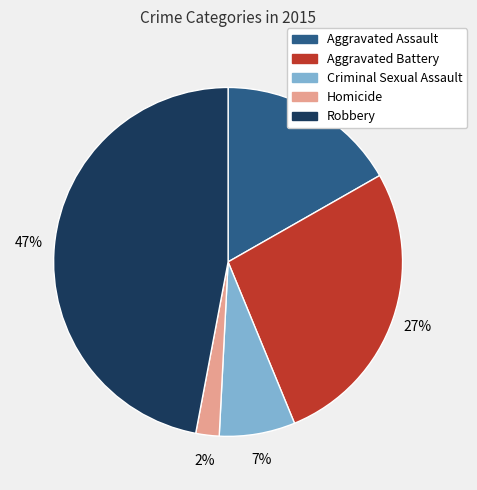

Between Criminal Sexual Assault and Robbery, which is larger?

Robbery